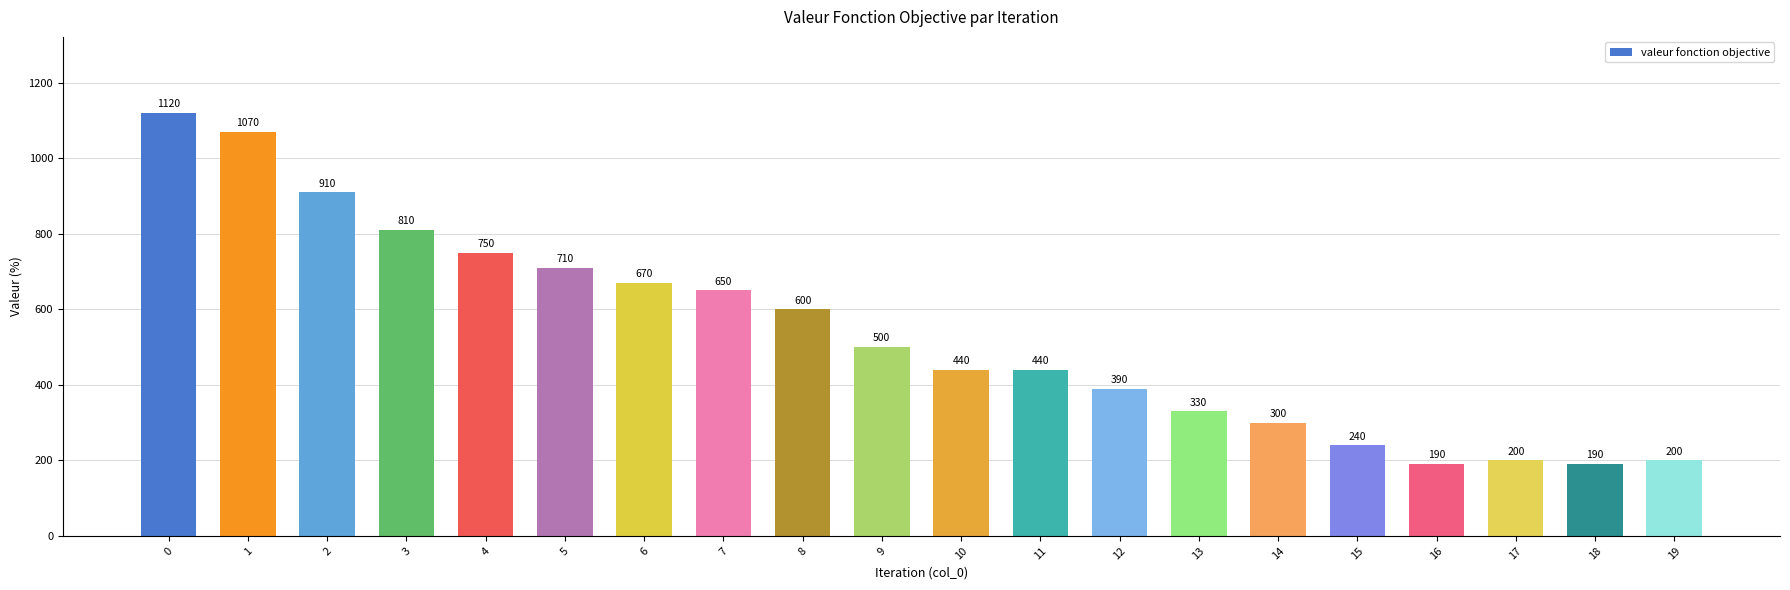

What is the average value?

536